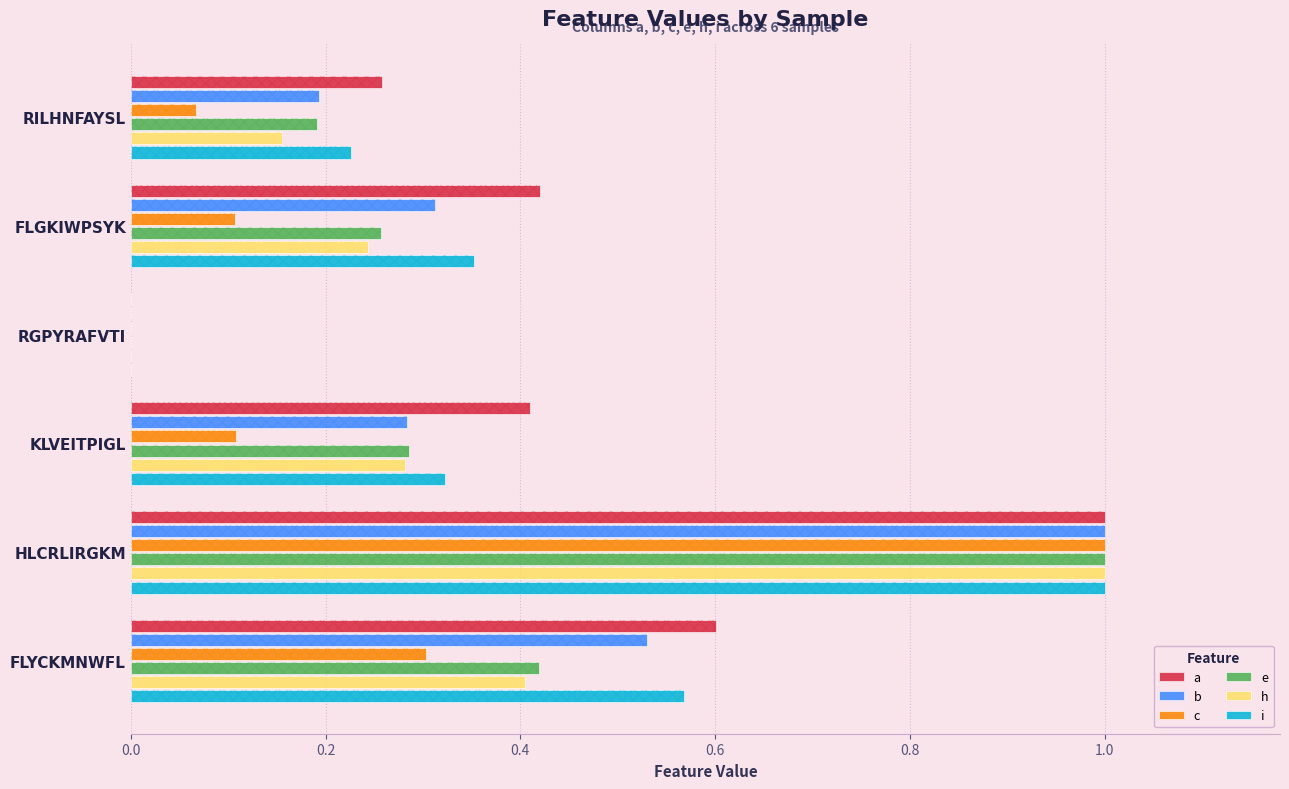

Is the value of e at FLYCKMNWFL greater than the value of i at FLGKIWPSYK?

Yes